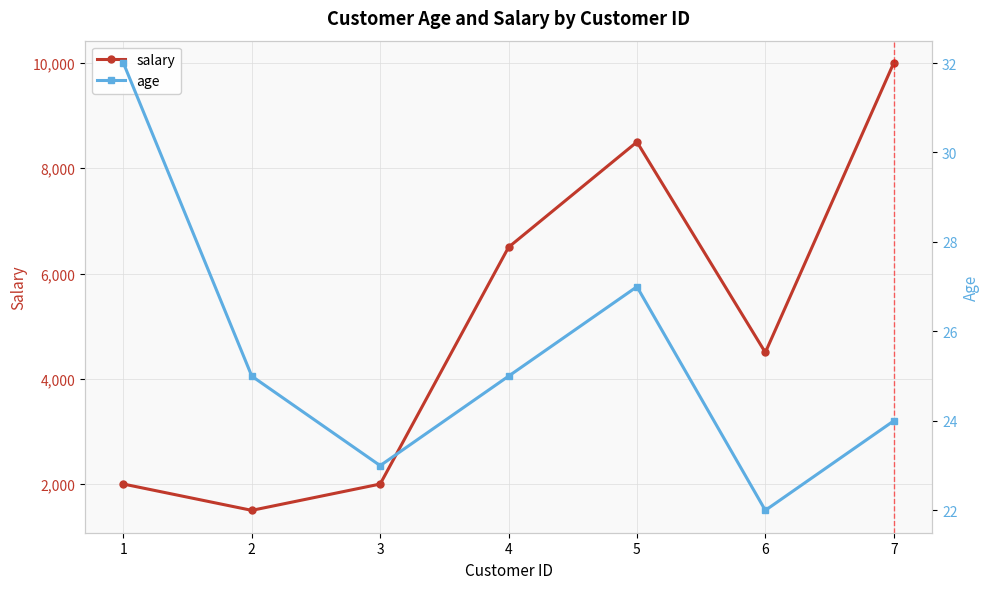

What is the highest value of the salary series?

10000